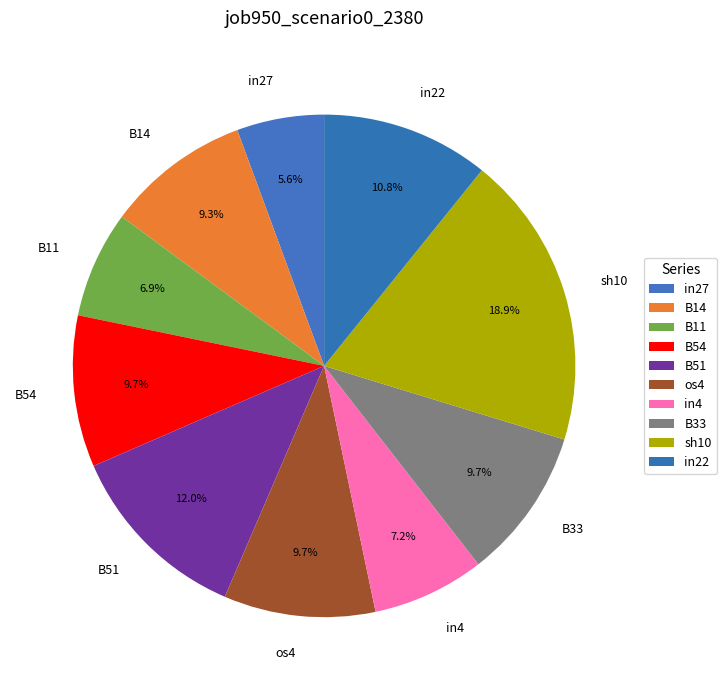

What percentage is the B33 slice, to the nearest percent?

10%